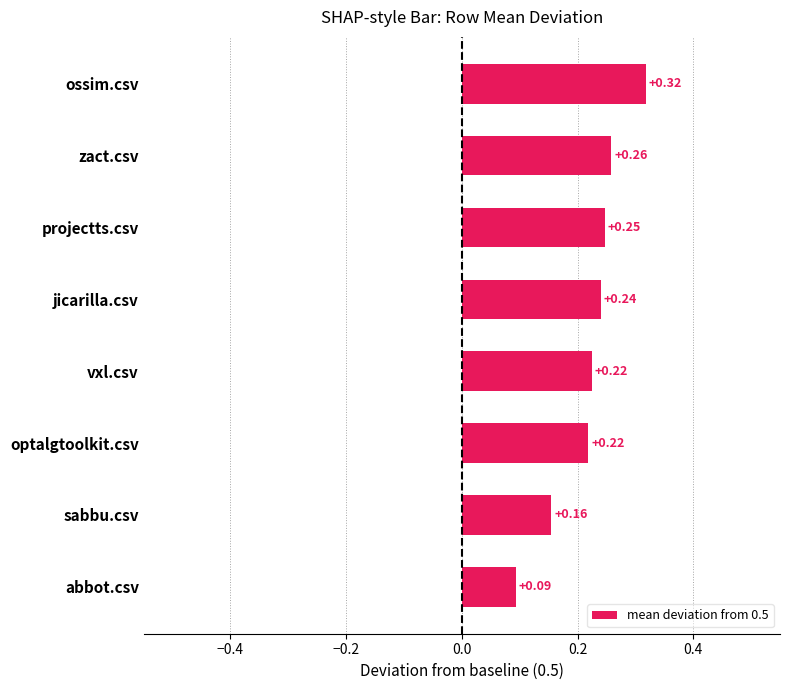

What is the change in value from abbot.csv to optalgtoolkit.csv?

+0.1